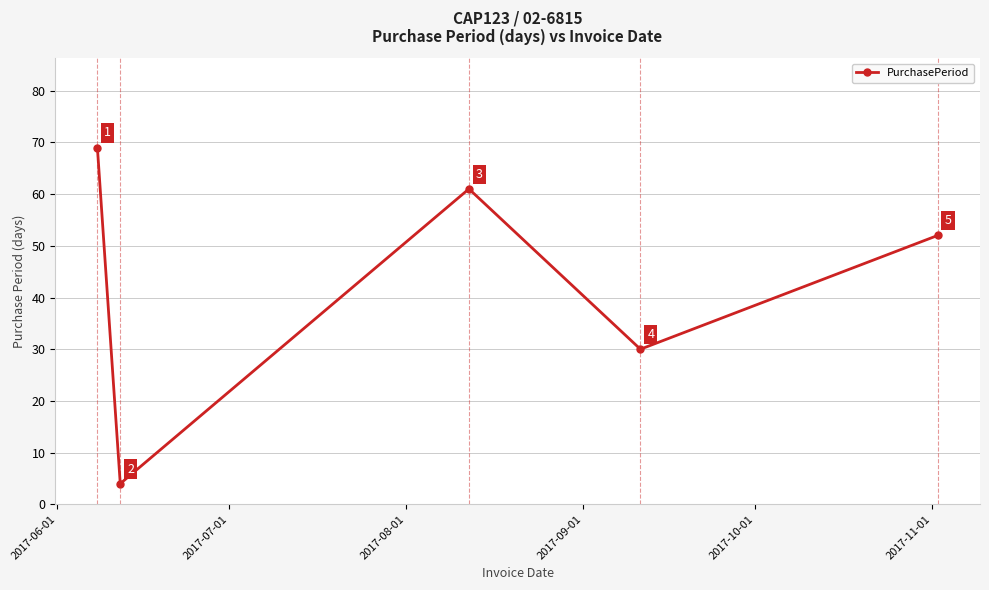

Is this an area chart (filled region under the line)?

No